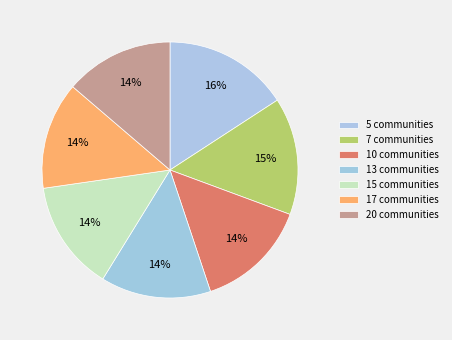

Rank the categories by value from lowest to highest.

17 communities, 20 communities, 15 communities, 13 communities, 10 communities, 7 communities, 5 communities